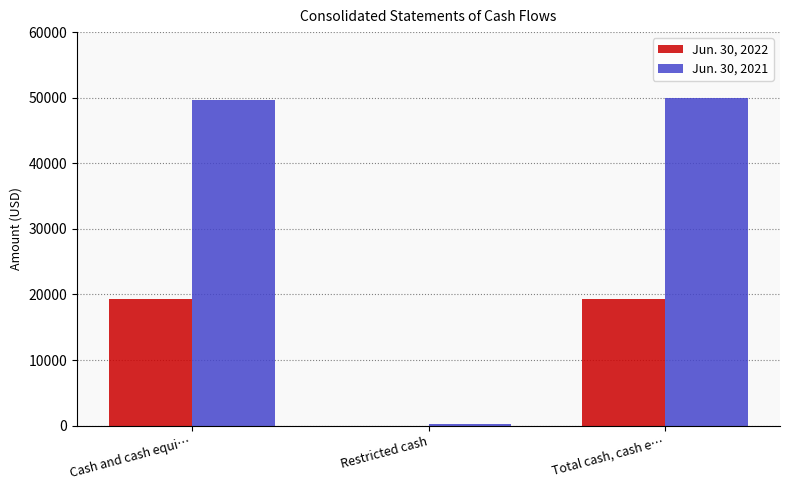

What is the sum of the Jun. 30, 2021 values at Restricted cash and Cash and cash equi…?

49901